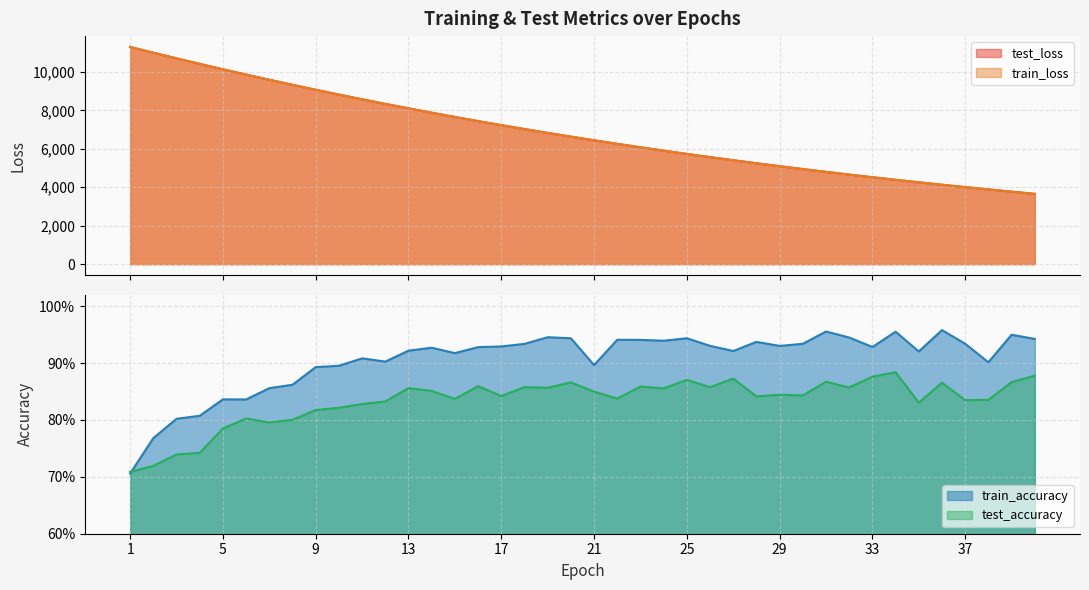

How many lines are shown in the chart?

4